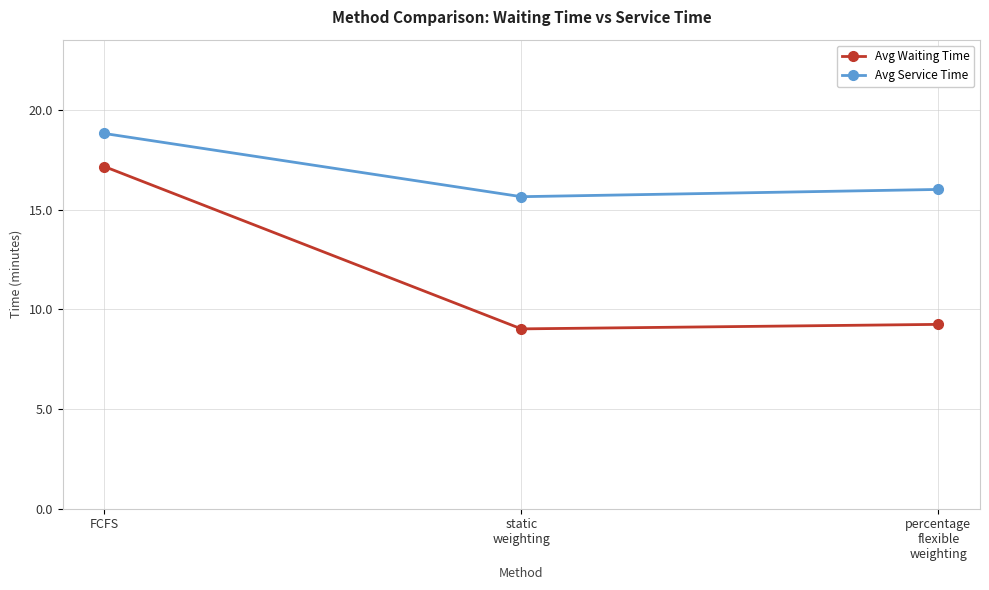

The Avg Service Time series shows 26.3 at percentage
flexible
weighting. True or false?

False